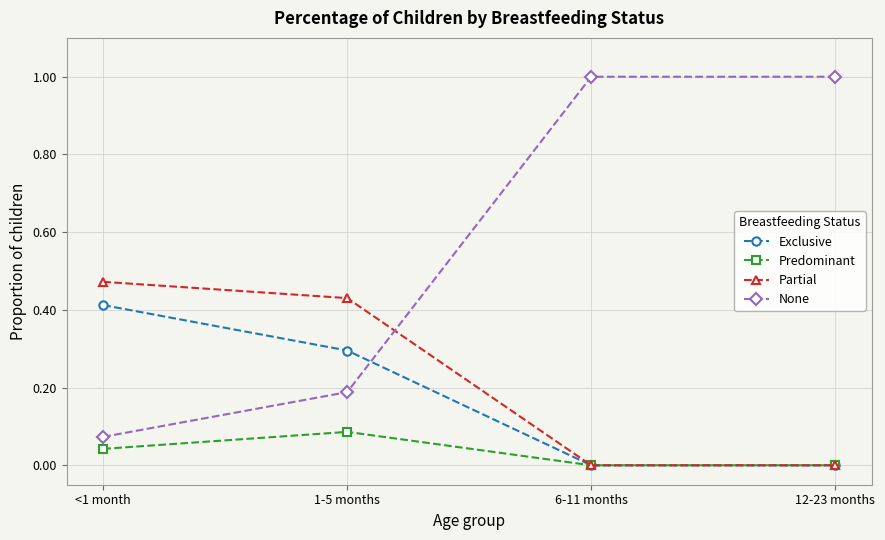

What is the highest value of the None series?

1.0